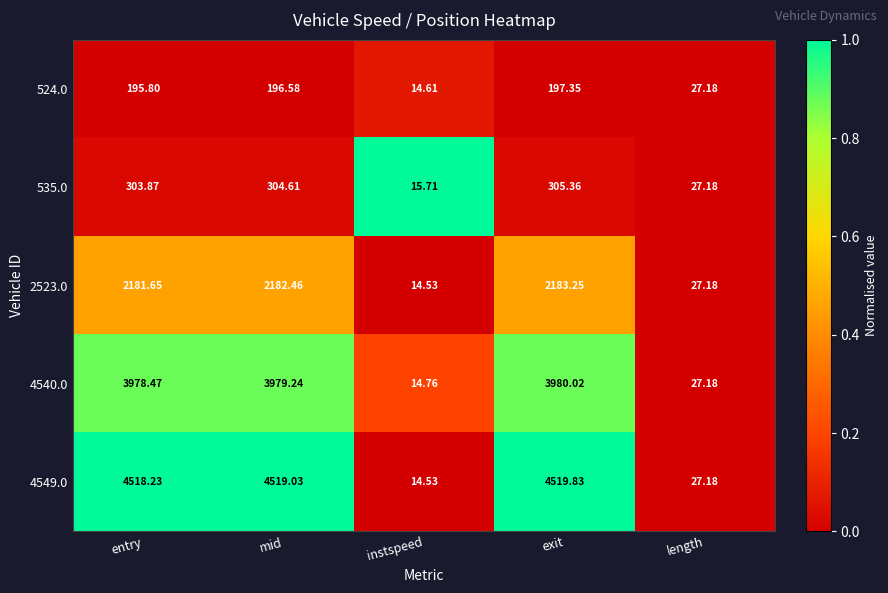

What is the total value across all series at instspeed?

74.1